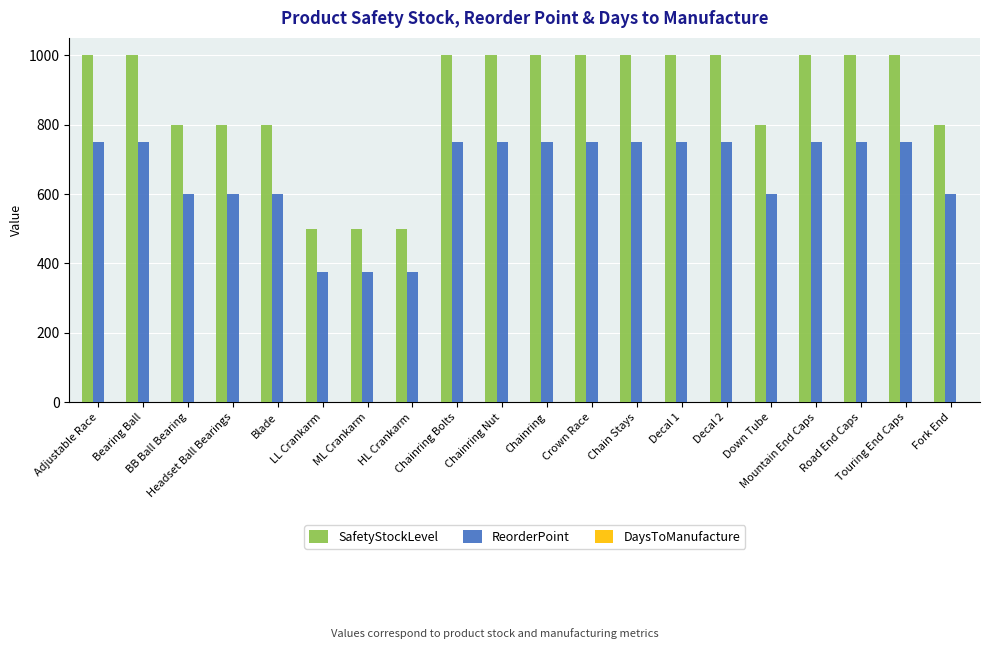

Which series has the largest total across all categories?

SafetyStockLevel